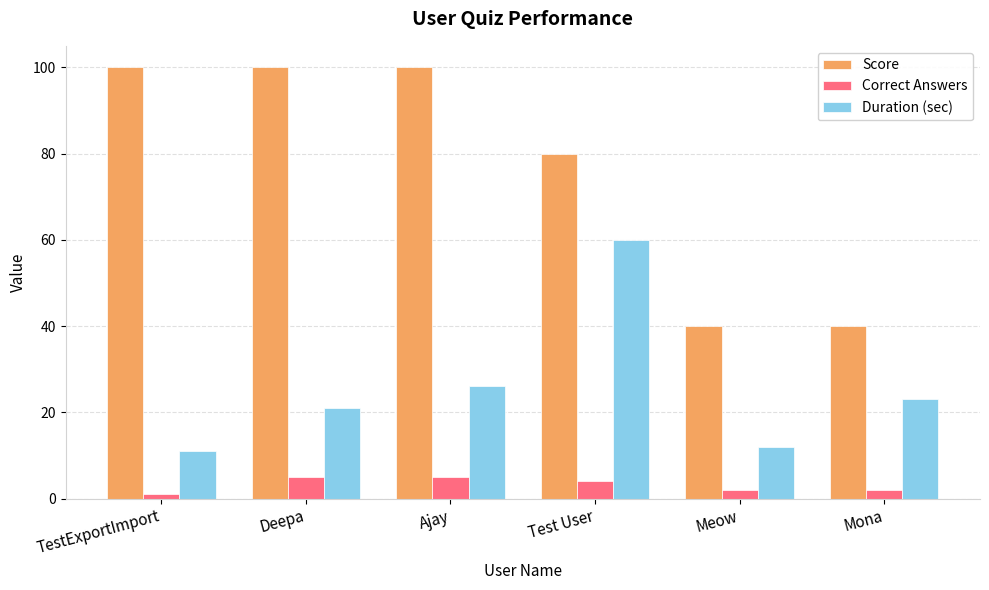

What is the smallest value displayed?

1